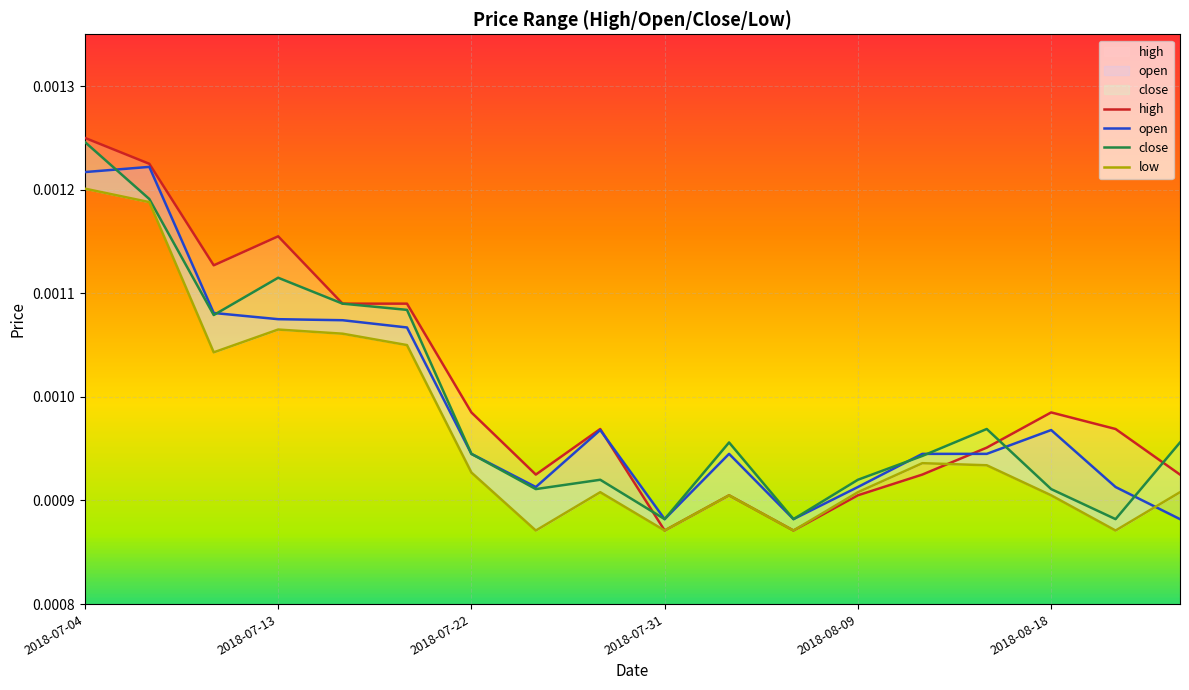

Which series changed the most between 2018-08-12 and 2018-08-18?

high